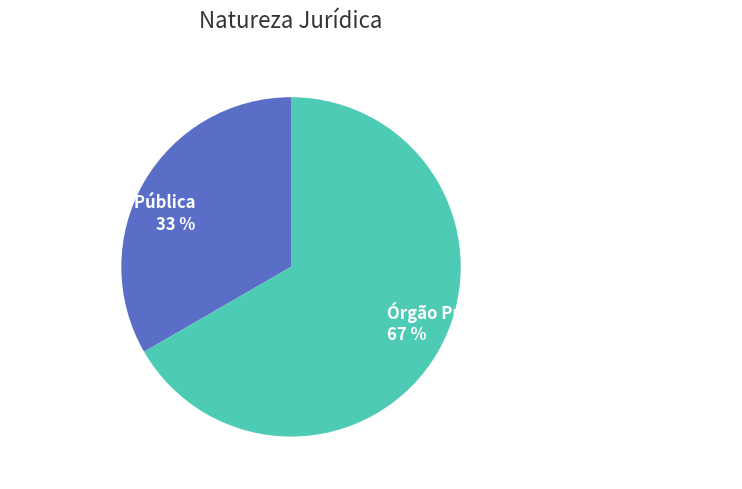

How many segments does this pie chart have?

2